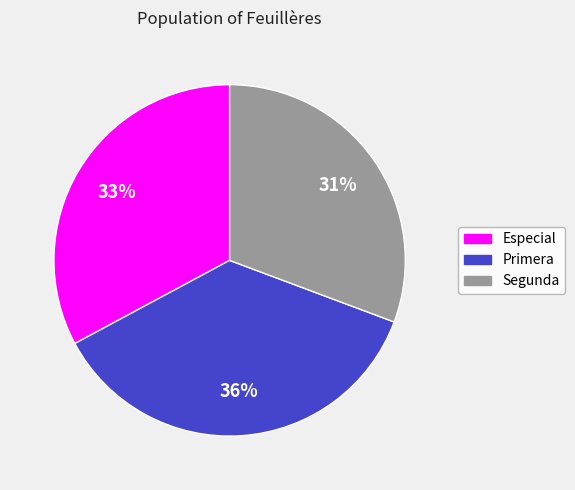

Does any single category account for the majority?

No